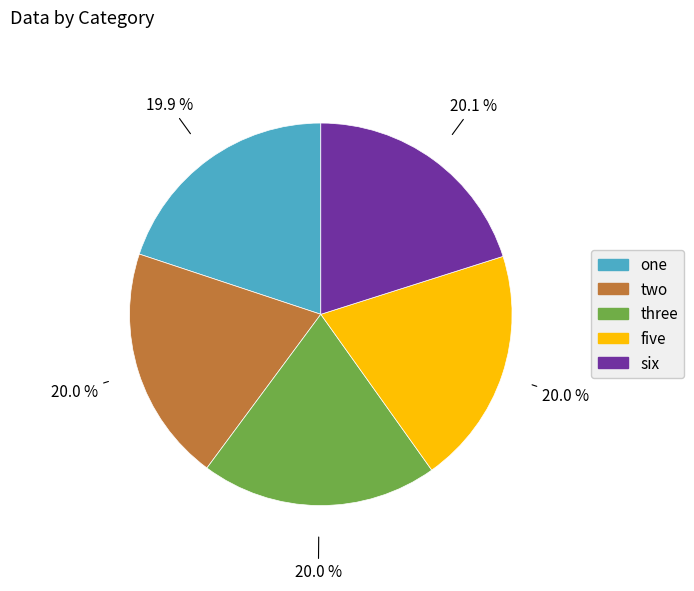

Is it true that two is 20% of the pie?

True